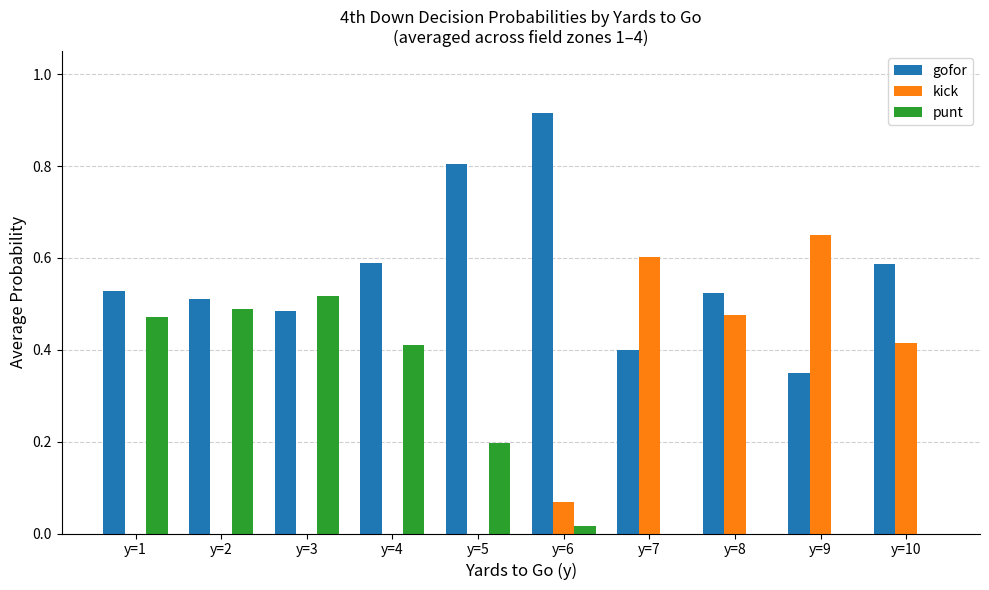

The punt series shows -0.3 at y=7. True or false?

False